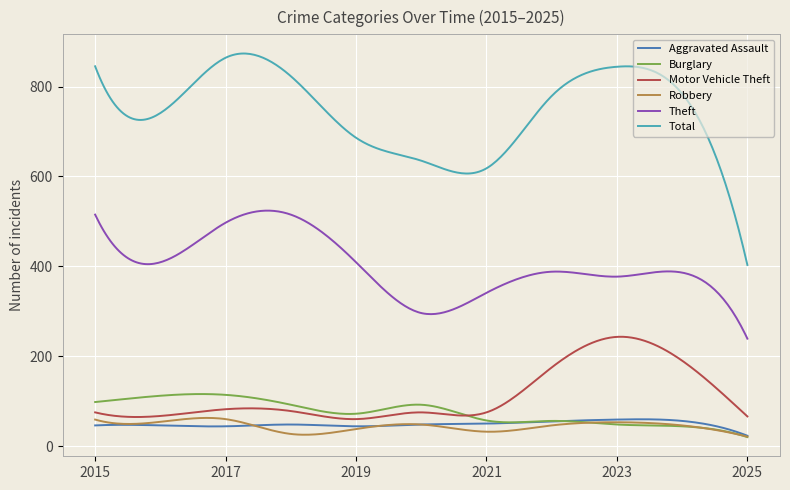

True or false: Theft and Aggravated Assault cross at least once.

False